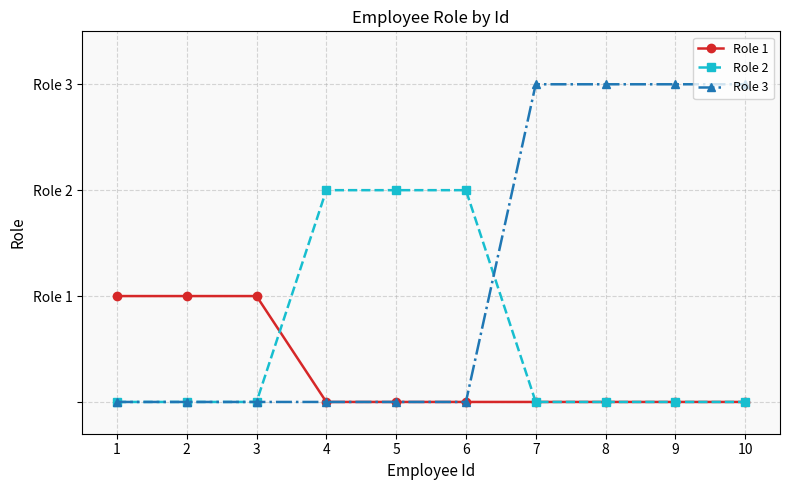

Is this an area chart (filled region under the line)?

No